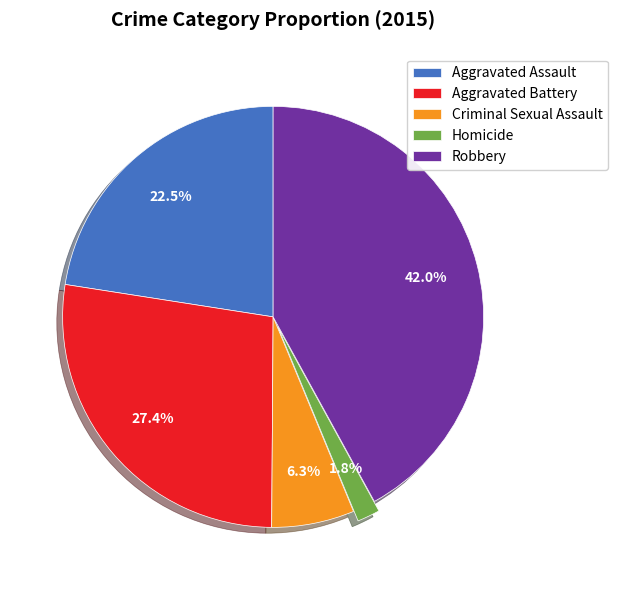

Rank the categories by value from highest to lowest.

Robbery, Aggravated Battery, Aggravated Assault, Criminal Sexual Assault, Homicide